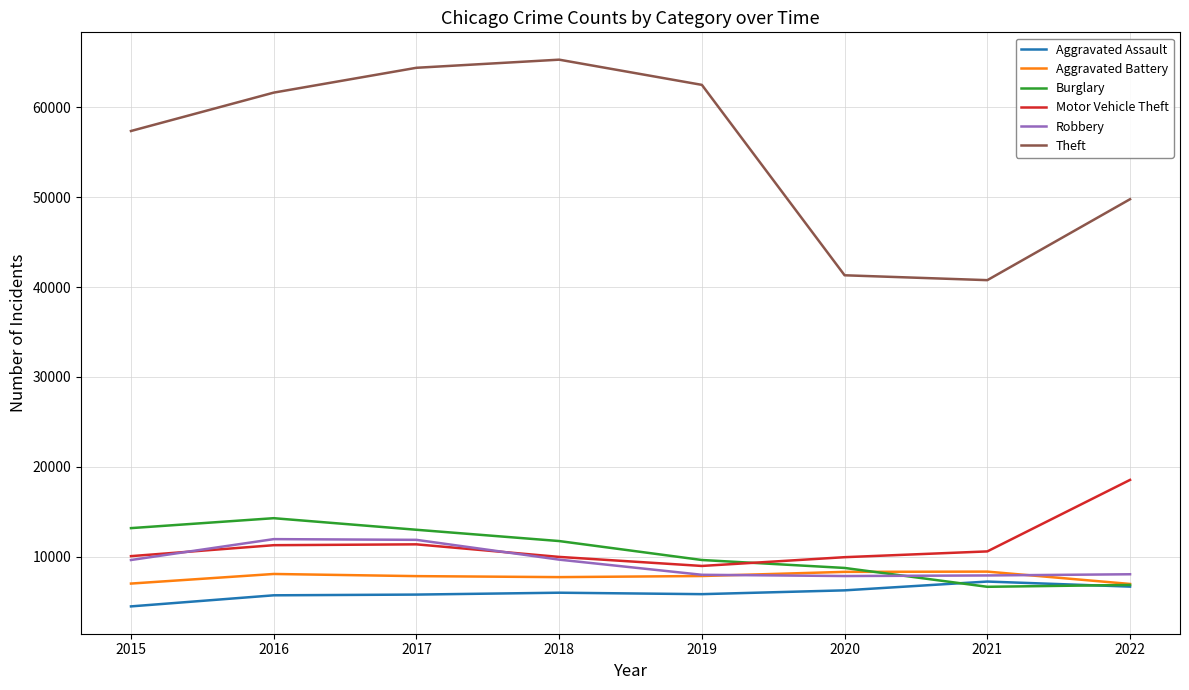

List the series in order of their peak value, lowest first.

Aggravated Assault, Aggravated Battery, Robbery, Burglary, Motor Vehicle Theft, Theft